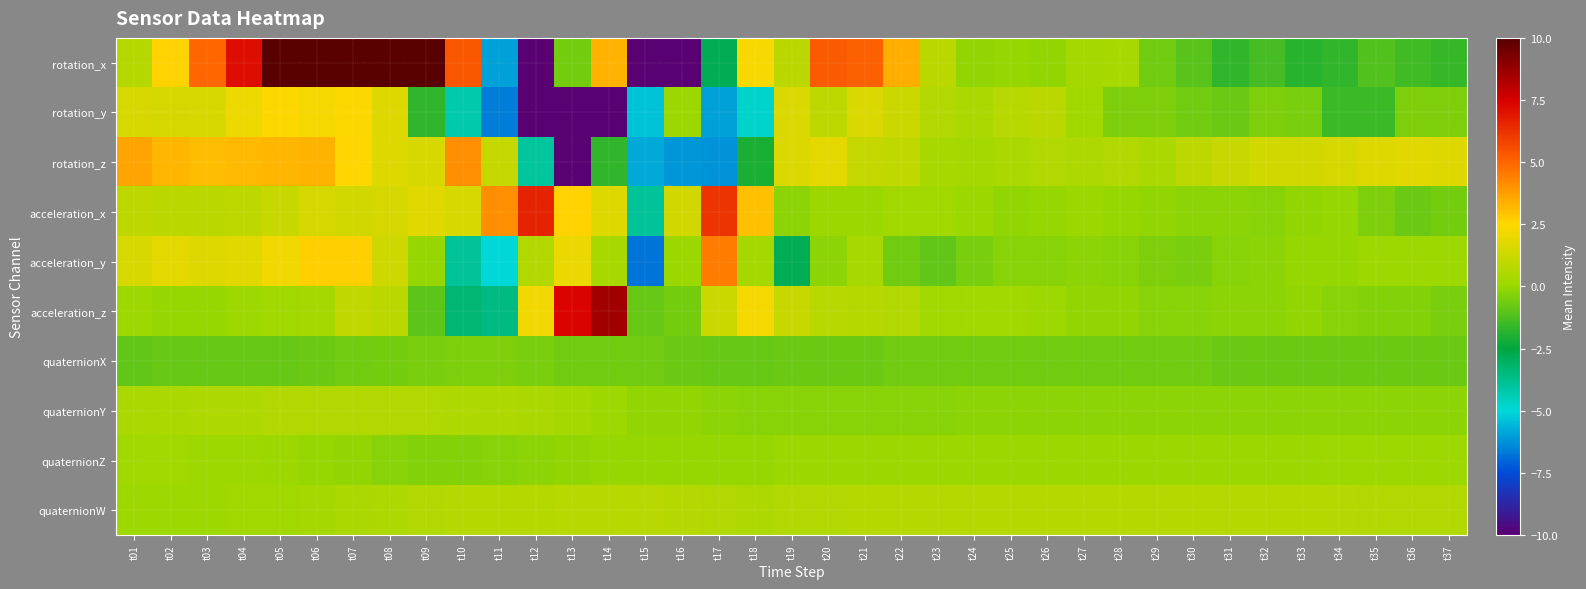

At which category does the chart reach its peak across all series?

t07